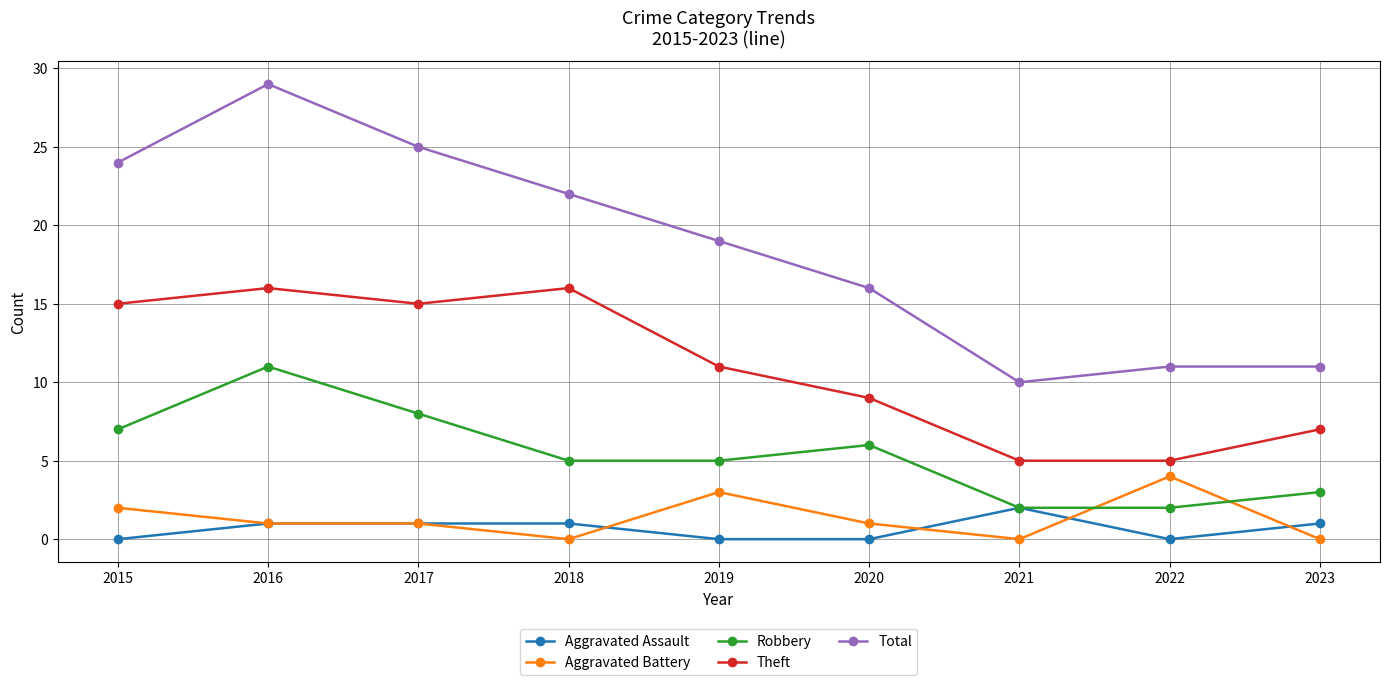

At which category is the sum across all series the highest?

2016